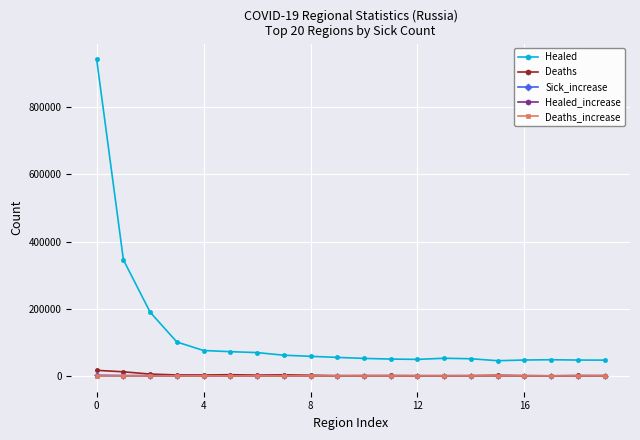

Which series has the largest total across all categories?

Healed